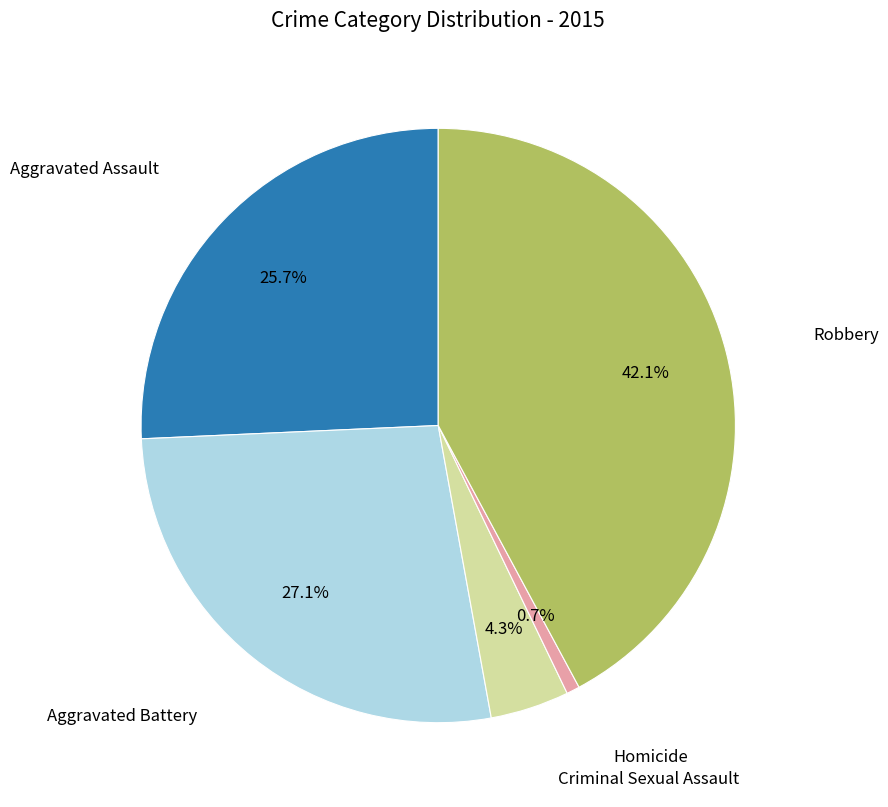

Is there any slice that represents more than half of the pie?

No